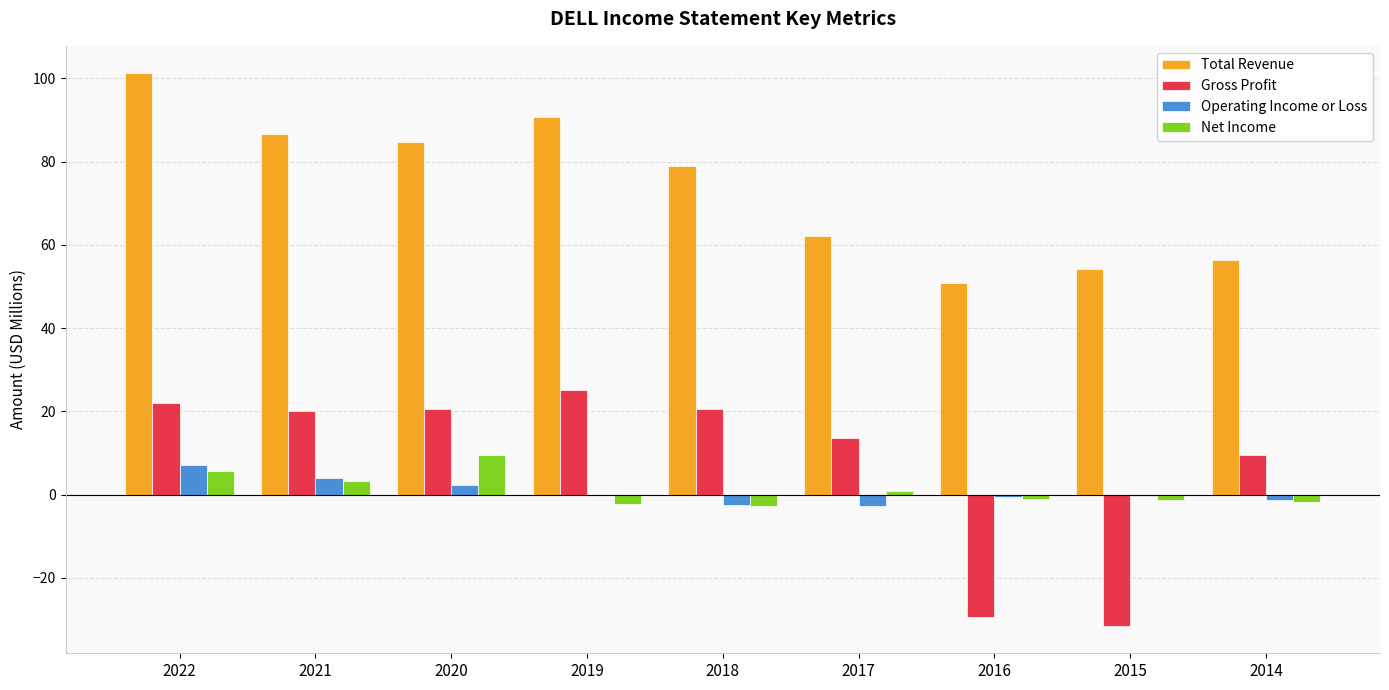

Which category has the highest value across all series?

2022